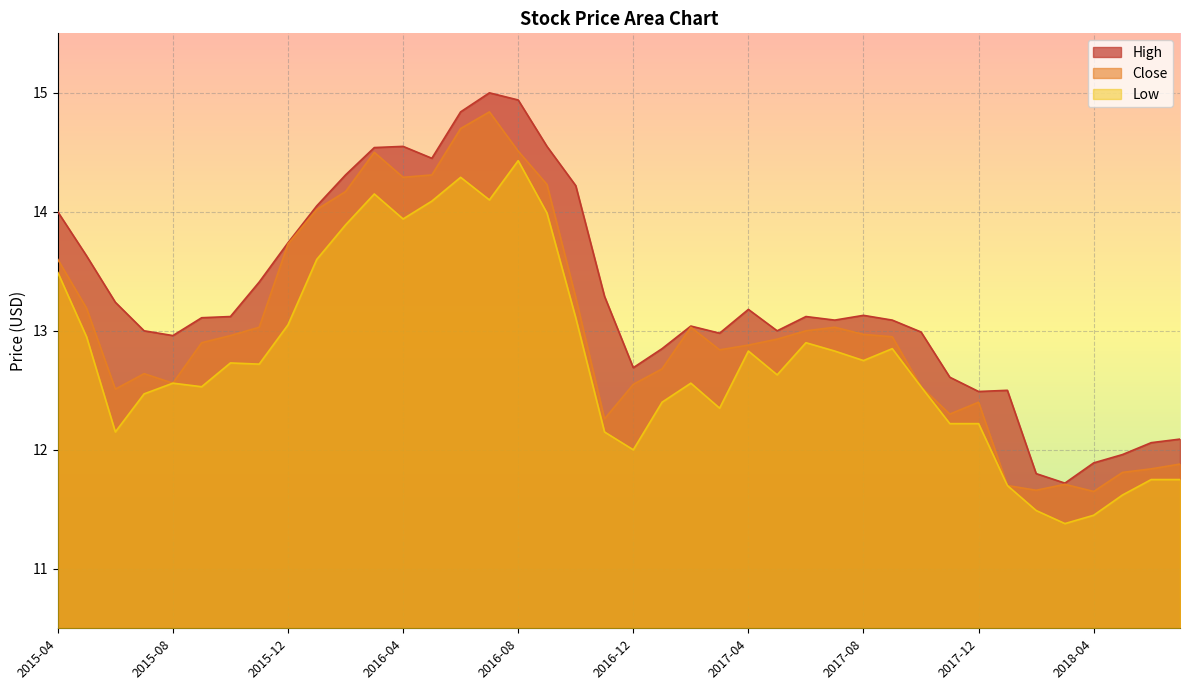

What is the minimum value for Close?

11.7